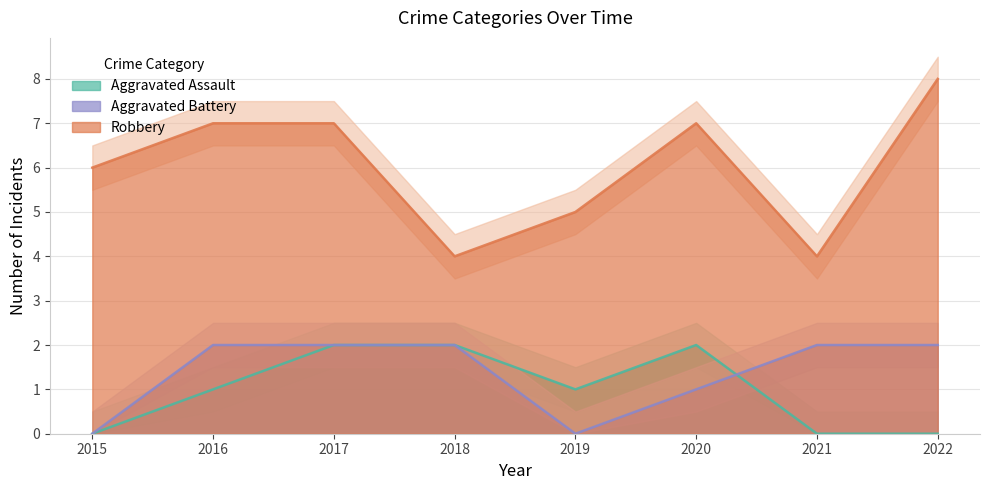

Between 2020 and 2019, which is larger?

2020